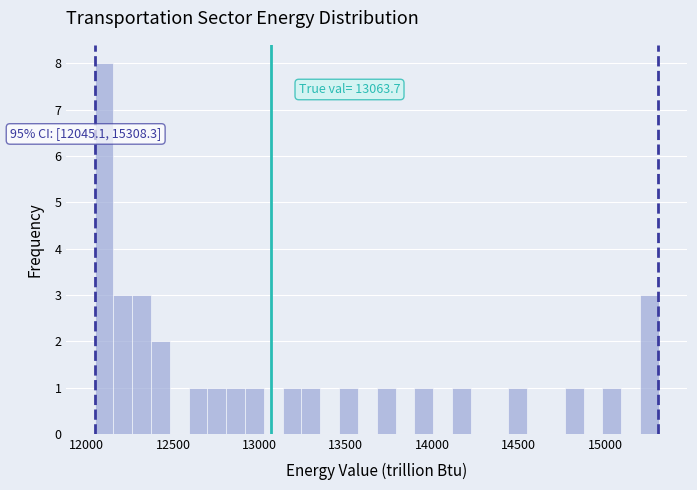

Around what value on the x-axis is the tallest bar? Give the approximate position of its centre, as read against the axis.

12100